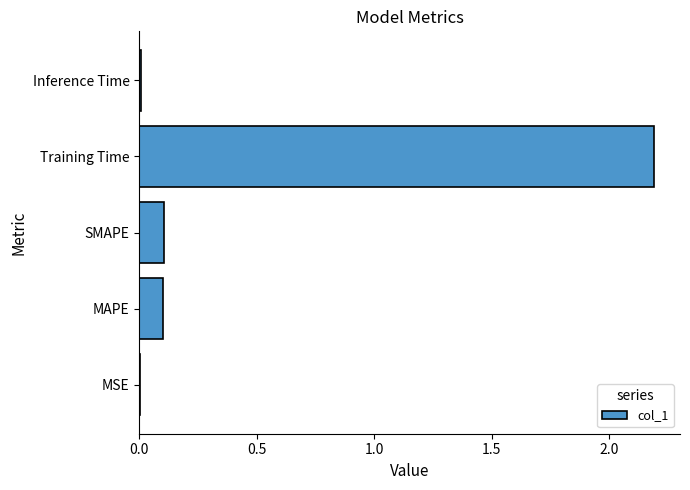

What is the maximum value shown in the chart?

2.2